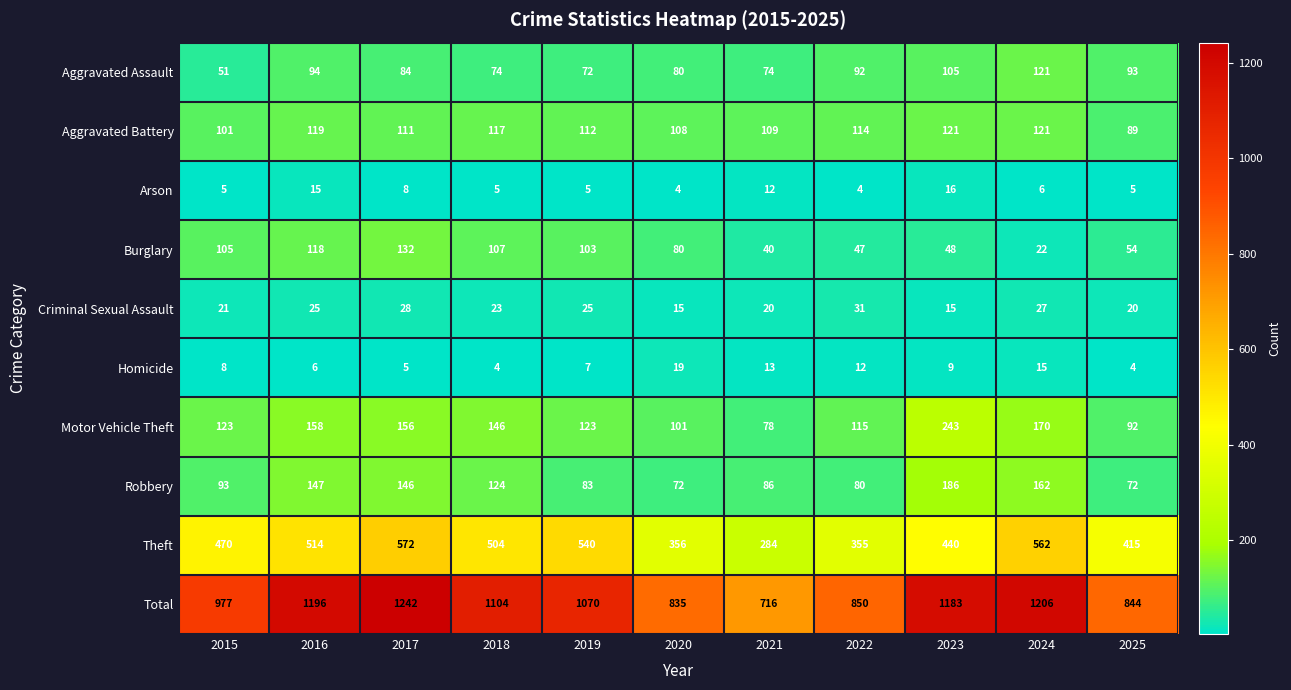

What is the difference between the maximum and minimum values in the Burglary series?

110